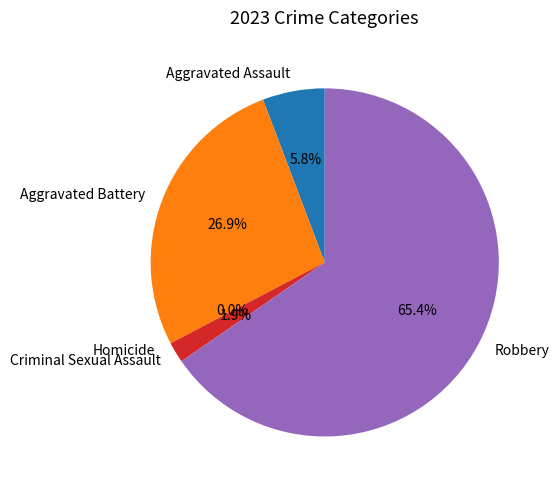

Is it true that Homicide is 9% of the pie?

False